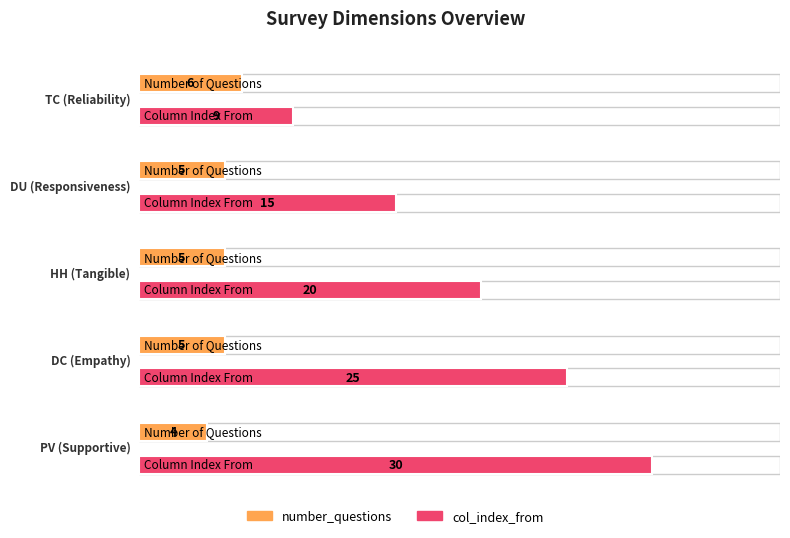

What is the lowest value of the col_index_from series?

9